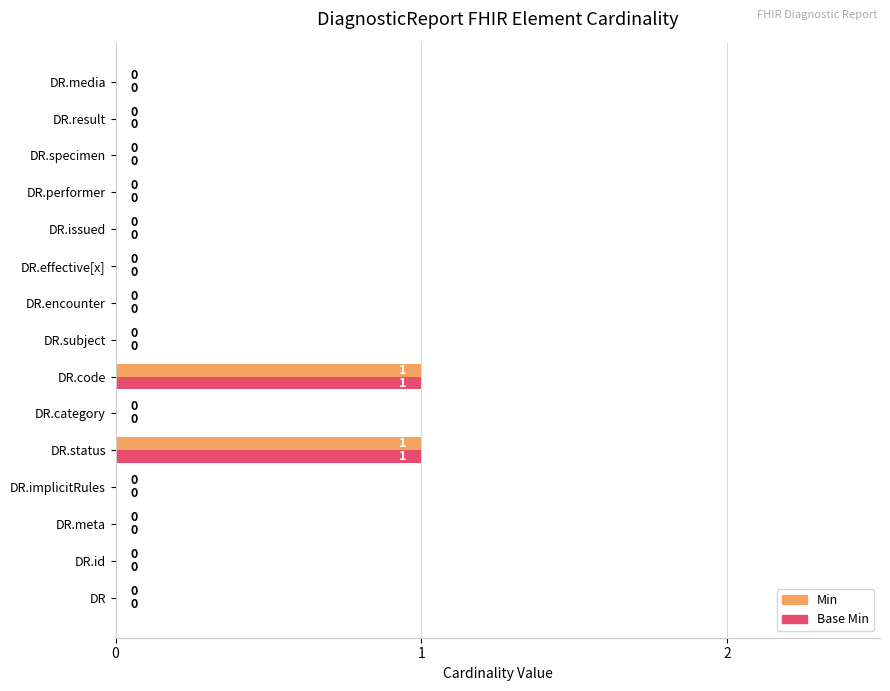

The value of Base Min at DR.implicitRules is -1. True or false?

False